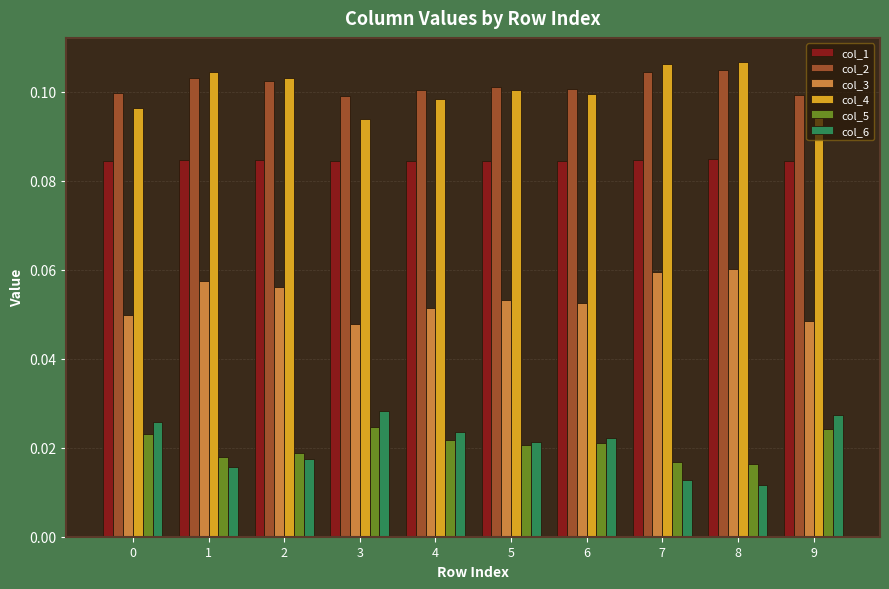

Which series has the widest spread of values?

col_6